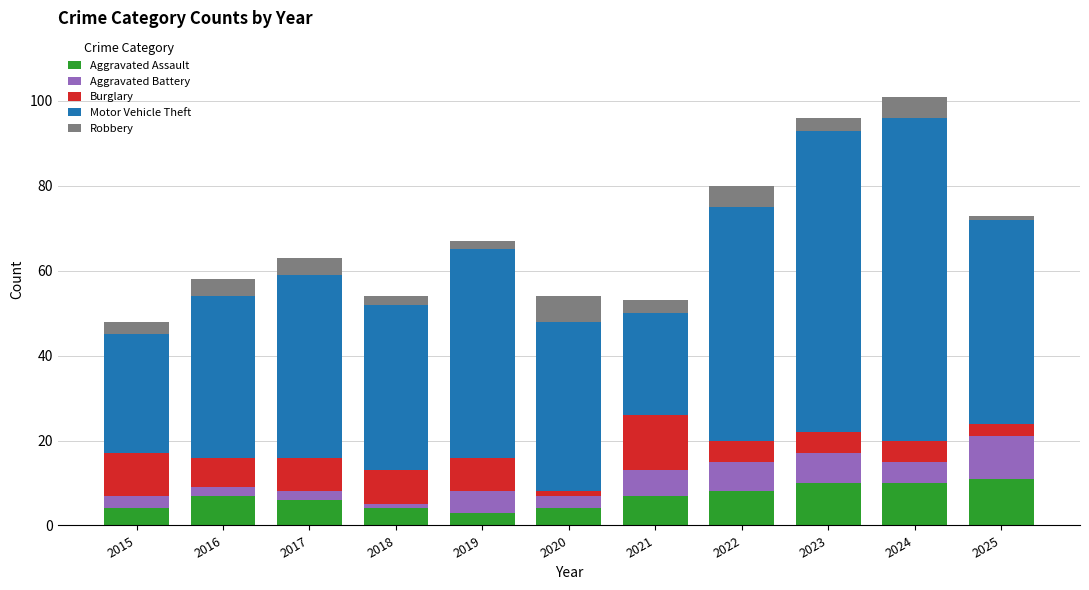

What is the minimum value for Aggravated Assault?

3